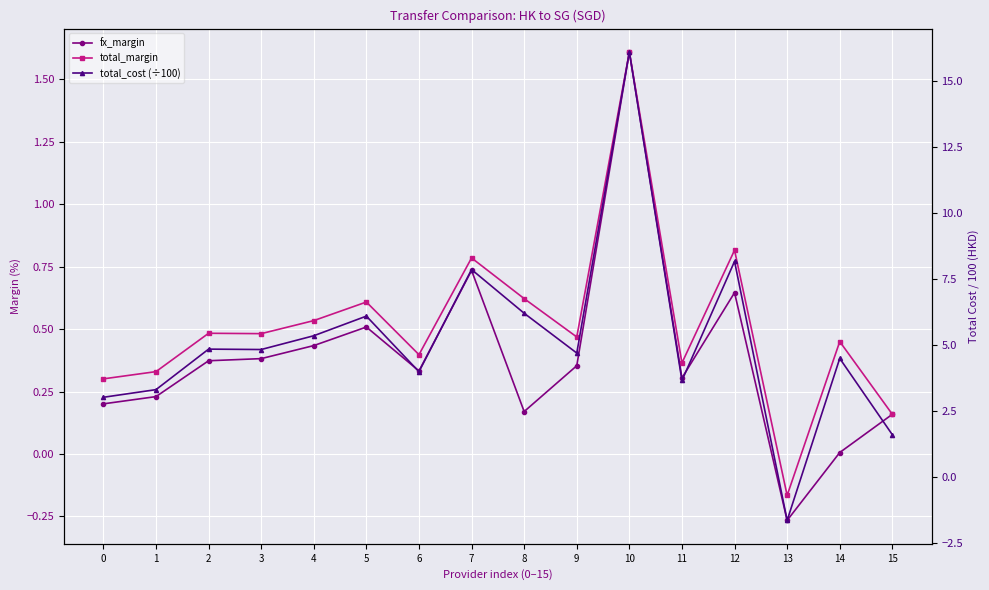

What is the value of the total_cost (÷100) point at the 15th from the left?

4.5